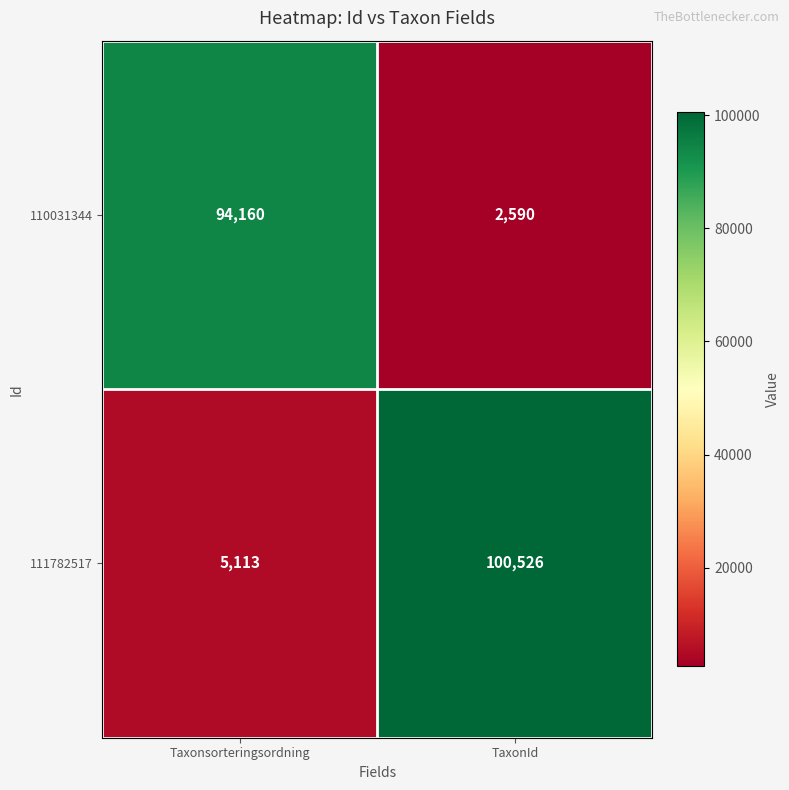

Reading left to right, what are all the values shown in this chart?

110031344: 94160	2590
111782517: 5113	100526